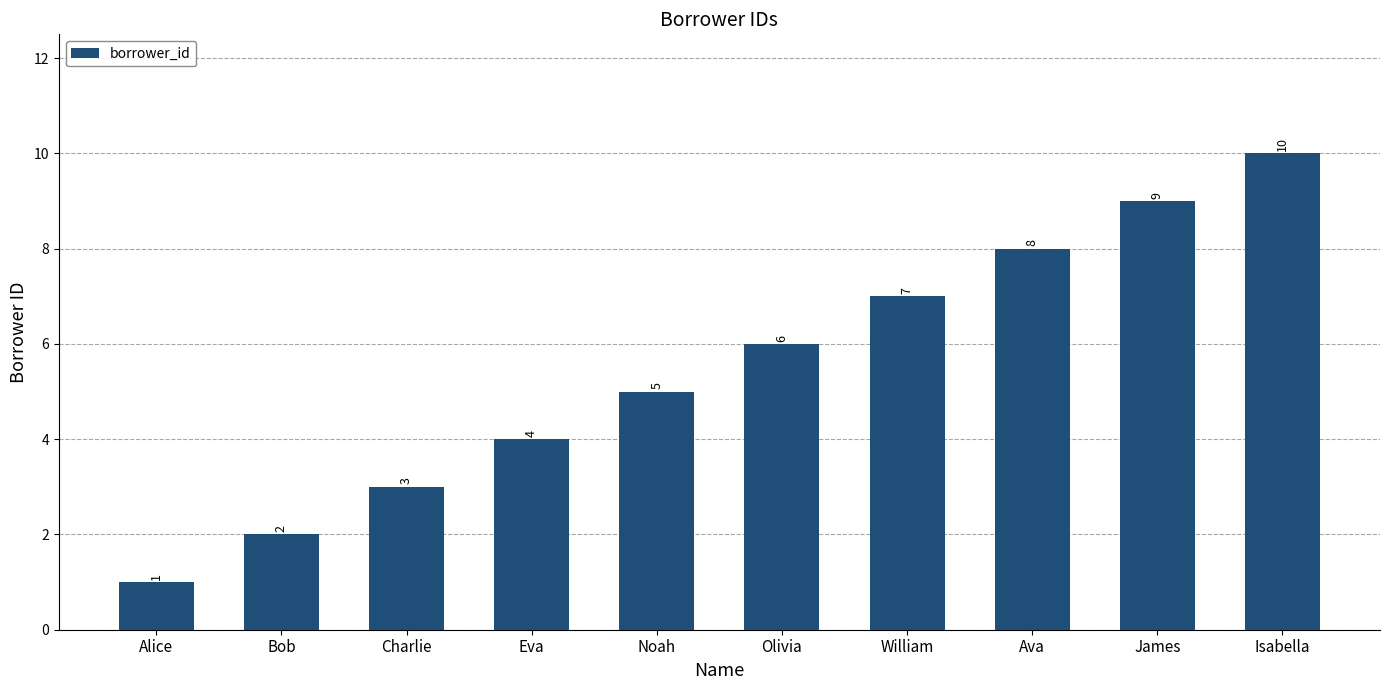

The chart shows a value of 5 at Noah. True or false?

True